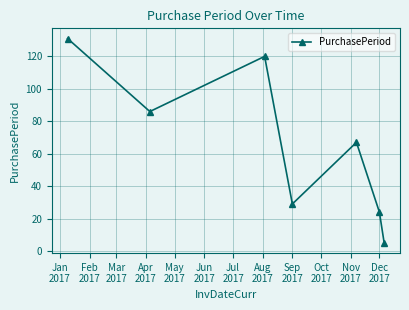

How many points are lower than both their immediate neighbors (excluding endpoints)?

2